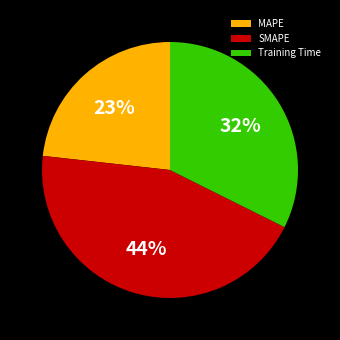

Do Training Time and MAPE together represent more than half of the pie?

Yes